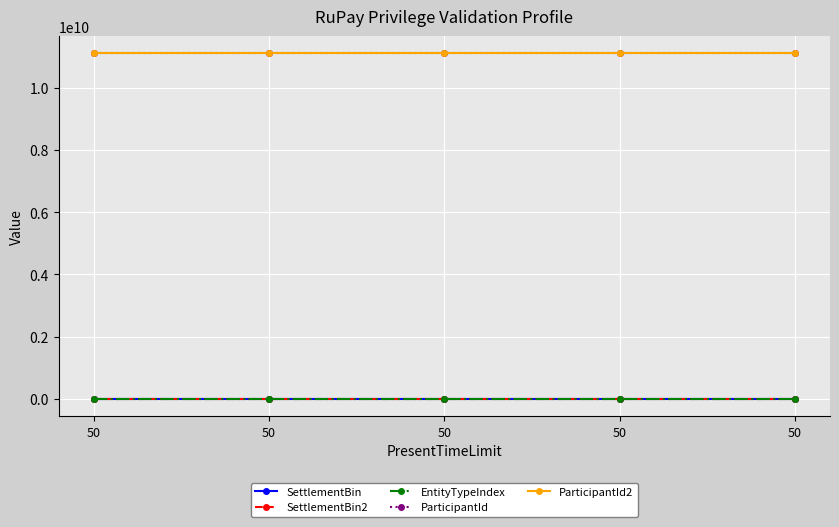

Reading left to right, what are all the values shown in this chart?

SettlementBin: 50=123459	50=123456	50=123456	50=123459	50=123459
SettlementBin2: 50=123460	50=123461	50=123461	50=123460	50=123460
EntityTypeIndex: 50=1	50=1	50=1	50=1	50=1
ParticipantId: 50=11111111111	50=11111111111	50=11111111111	50=11111111111	50=11111111111
ParticipantId2: 50=11111111111	50=11111111111	50=11111111111	50=11111111111	50=11111111111